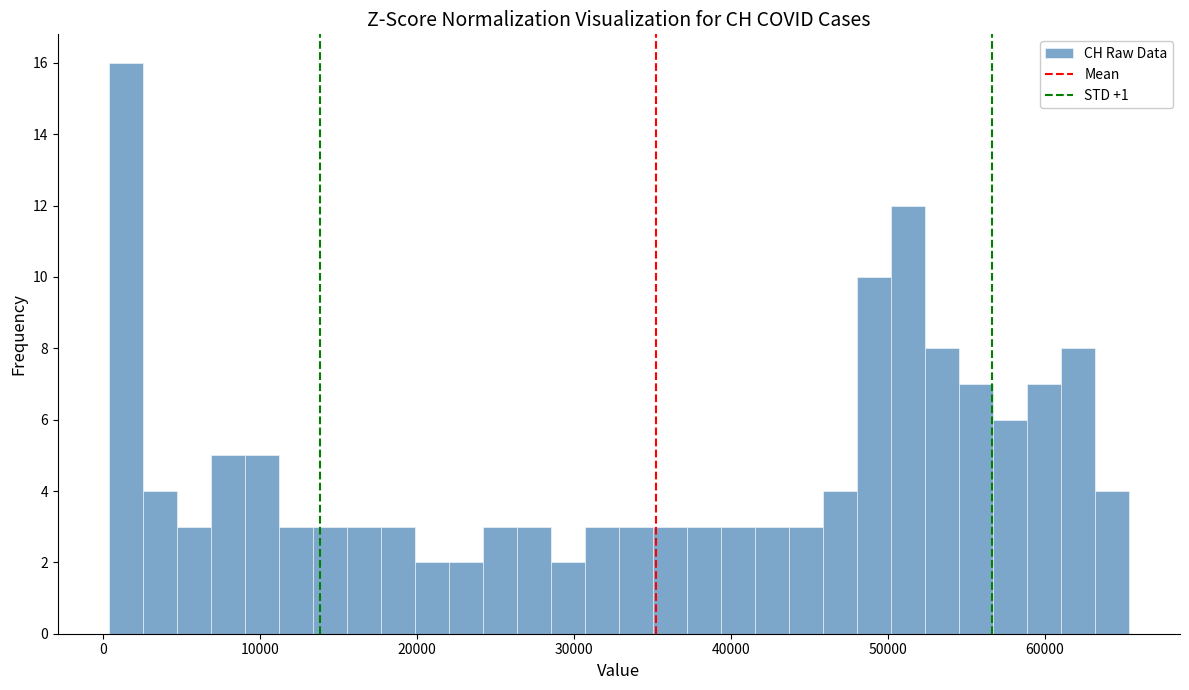

Read against the x-axis, roughly where is the centre of the tallest bar?

1000